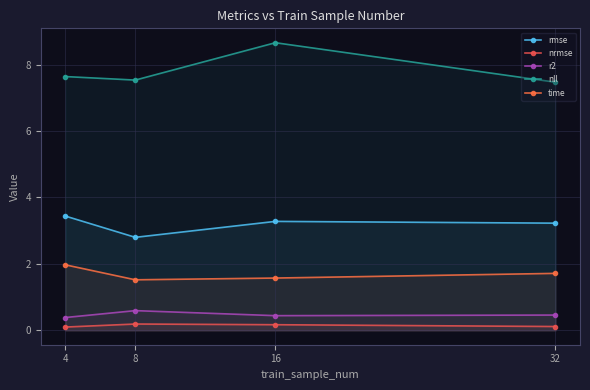

At which label does r2 reach its minimum?

4